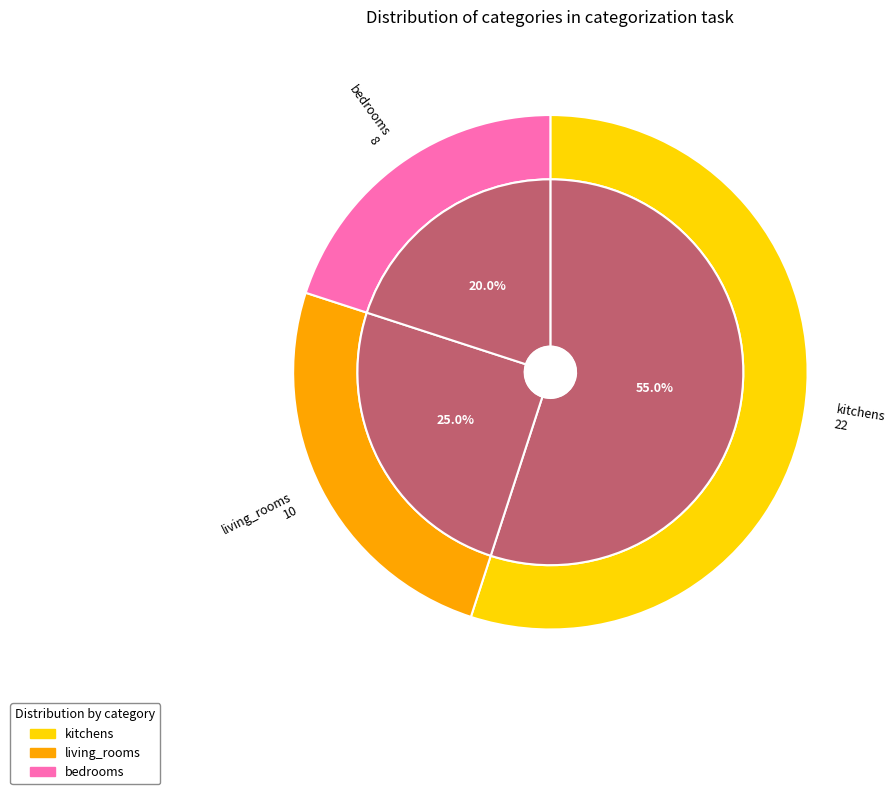

Combined, what portion of the pie is kitchens and living_rooms?

80.0%